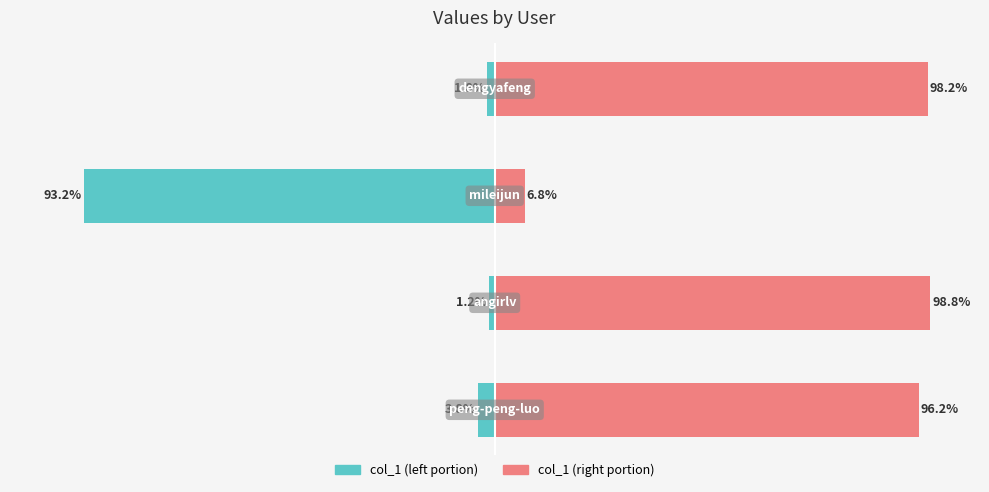

Rank the series by their average value, from lowest to highest.

col_1 (left portion), col_1 (right portion)